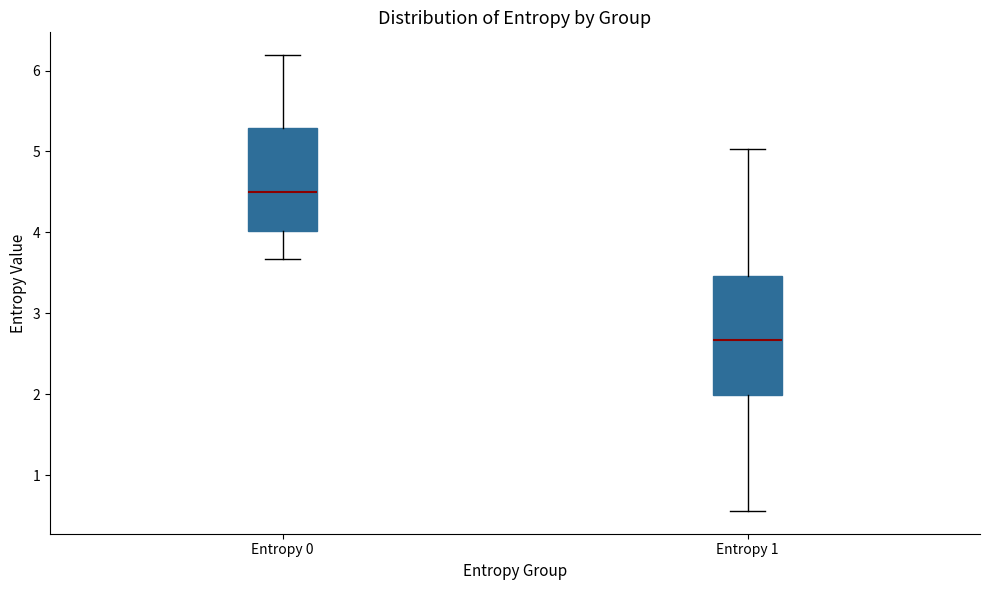

Which box is the tallest, from its lower edge to its upper edge?

Entropy 1